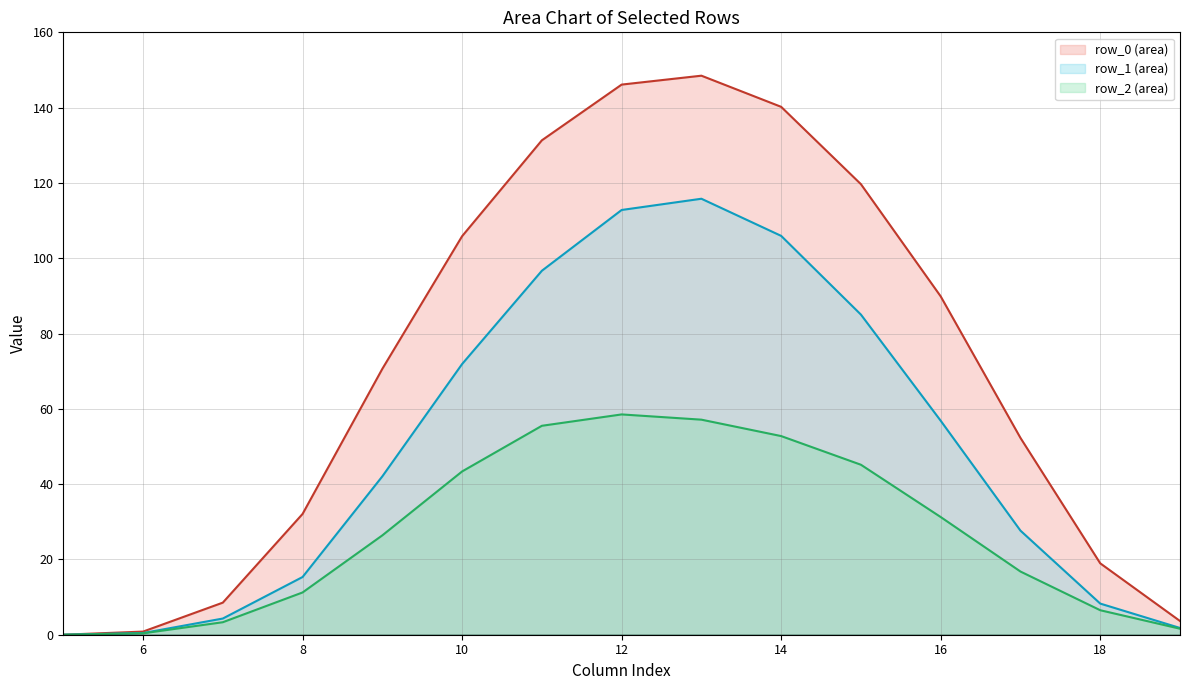

What is the greatest value displayed?

148.5